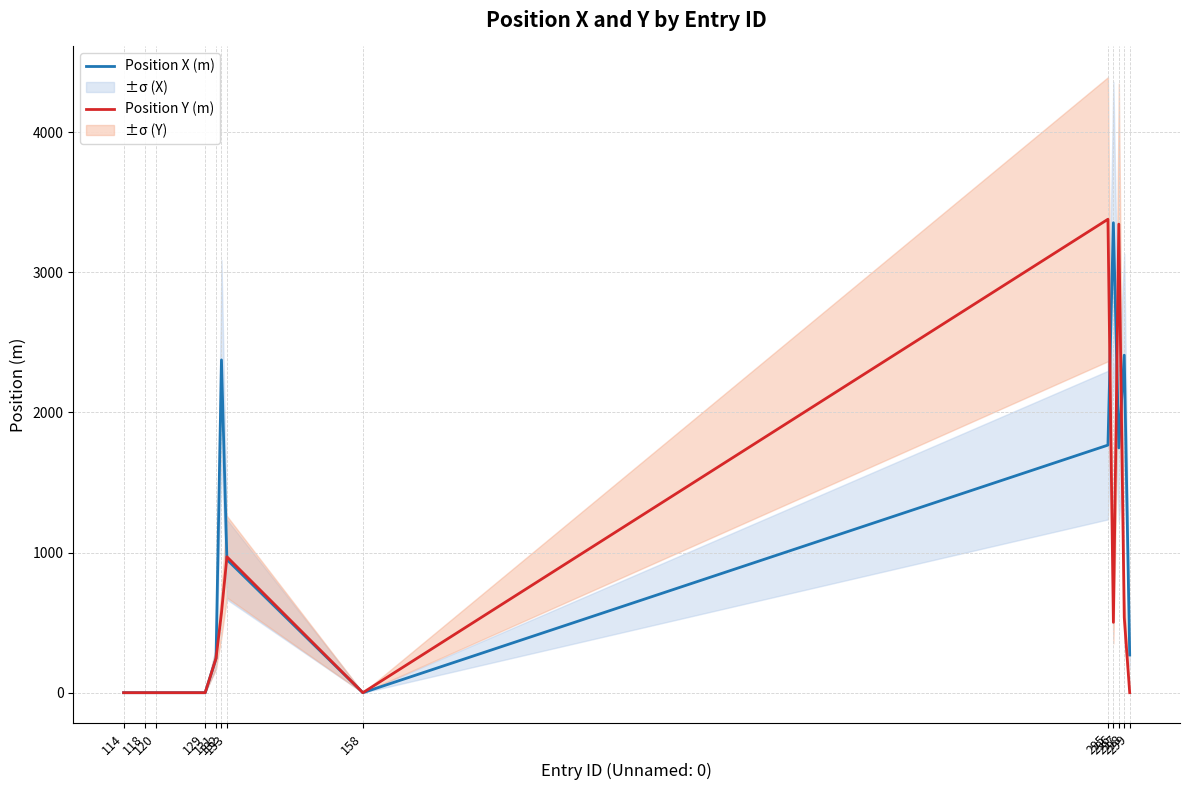

Reading left to right, what are all the values shown in this chart?

Position X (m): 114=0	118=0	120=0	129=0	131=245	132=2375	133=950	158=0	295=1767	296=3354	297=1747	298=2409	299=269
Position Y (m): 114=0	118=0	120=0	129=0	131=245	132=570	133=970	158=0	295=3379	296=502	297=3344	298=537	299=0